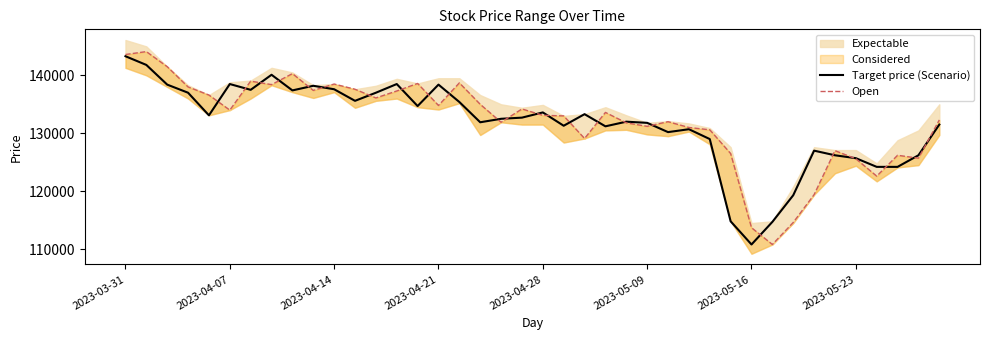

How many lines are shown in the chart?

2